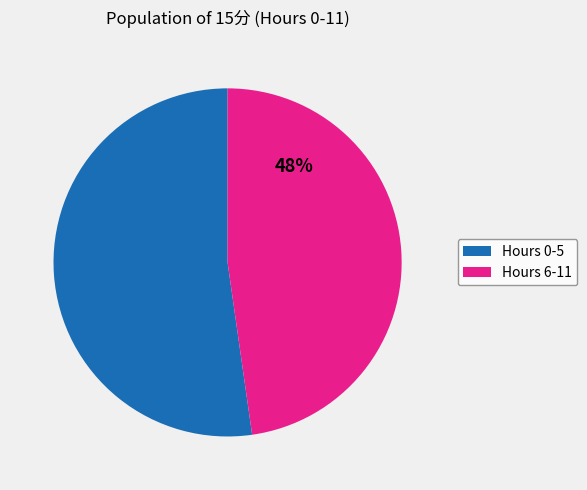

Do Hours 0-5 and Hours 6-11 together represent more than half of the pie?

Yes